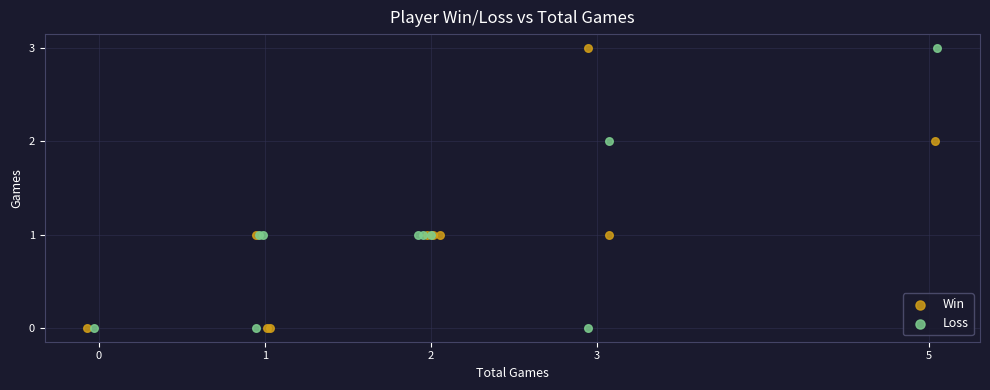

What are all the series names shown in the legend?

Win, Loss